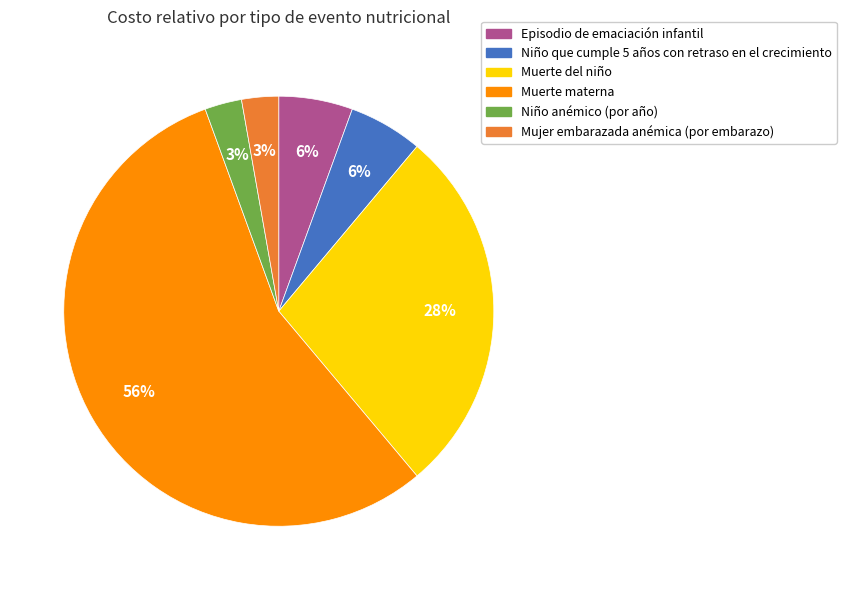

Which slice is the largest?

Muerte materna